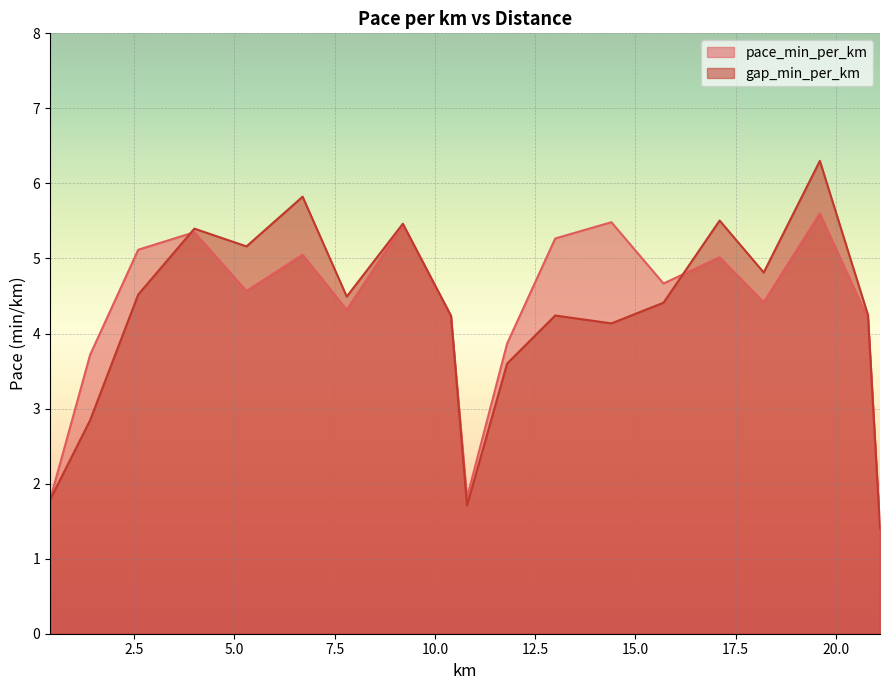

Which series has the largest total across all categories?

pace_min_per_km